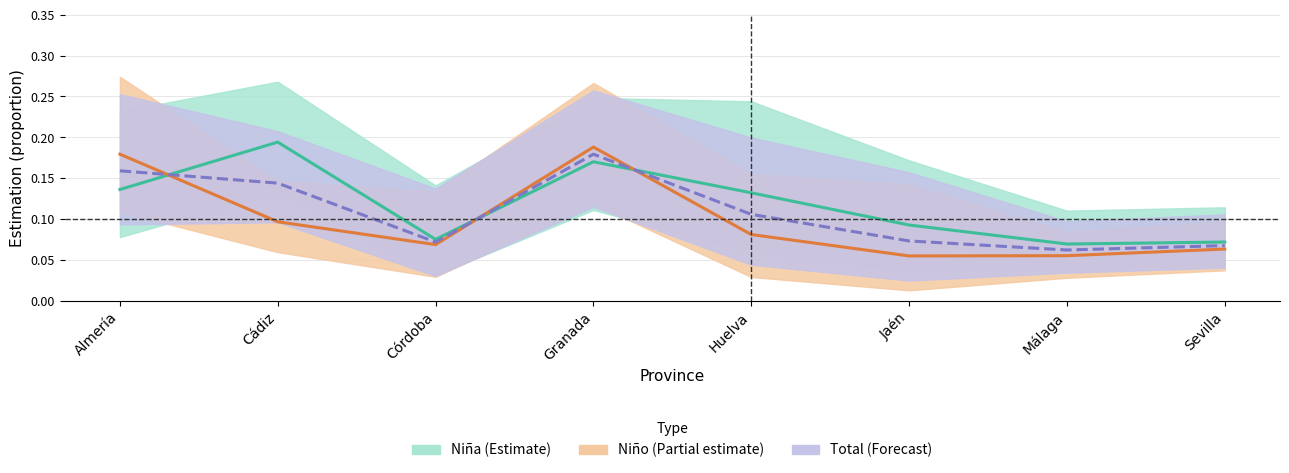

Which series has the widest spread of values?

Niño